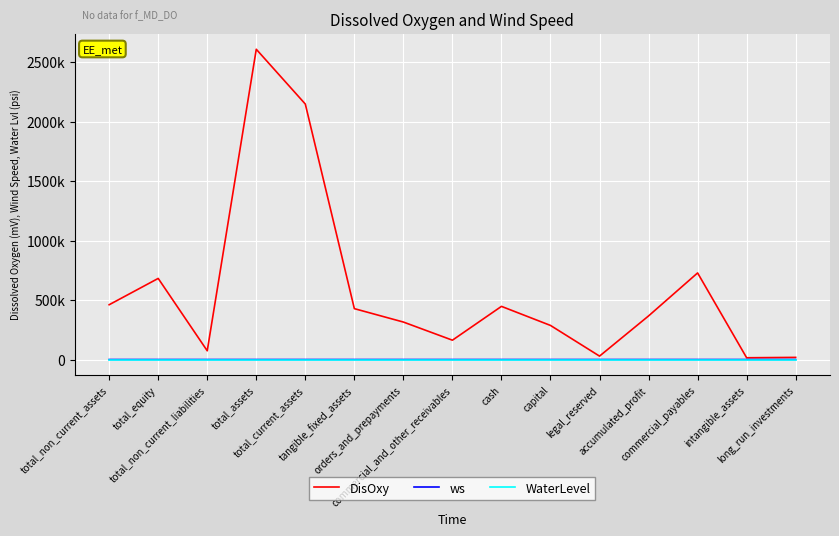

At which category does the chart reach its peak across all series?

total_assets